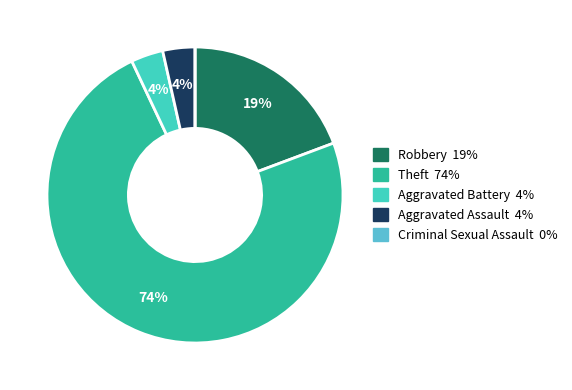

What percentage do Aggravated Assault and Robbery together represent?

22.8%